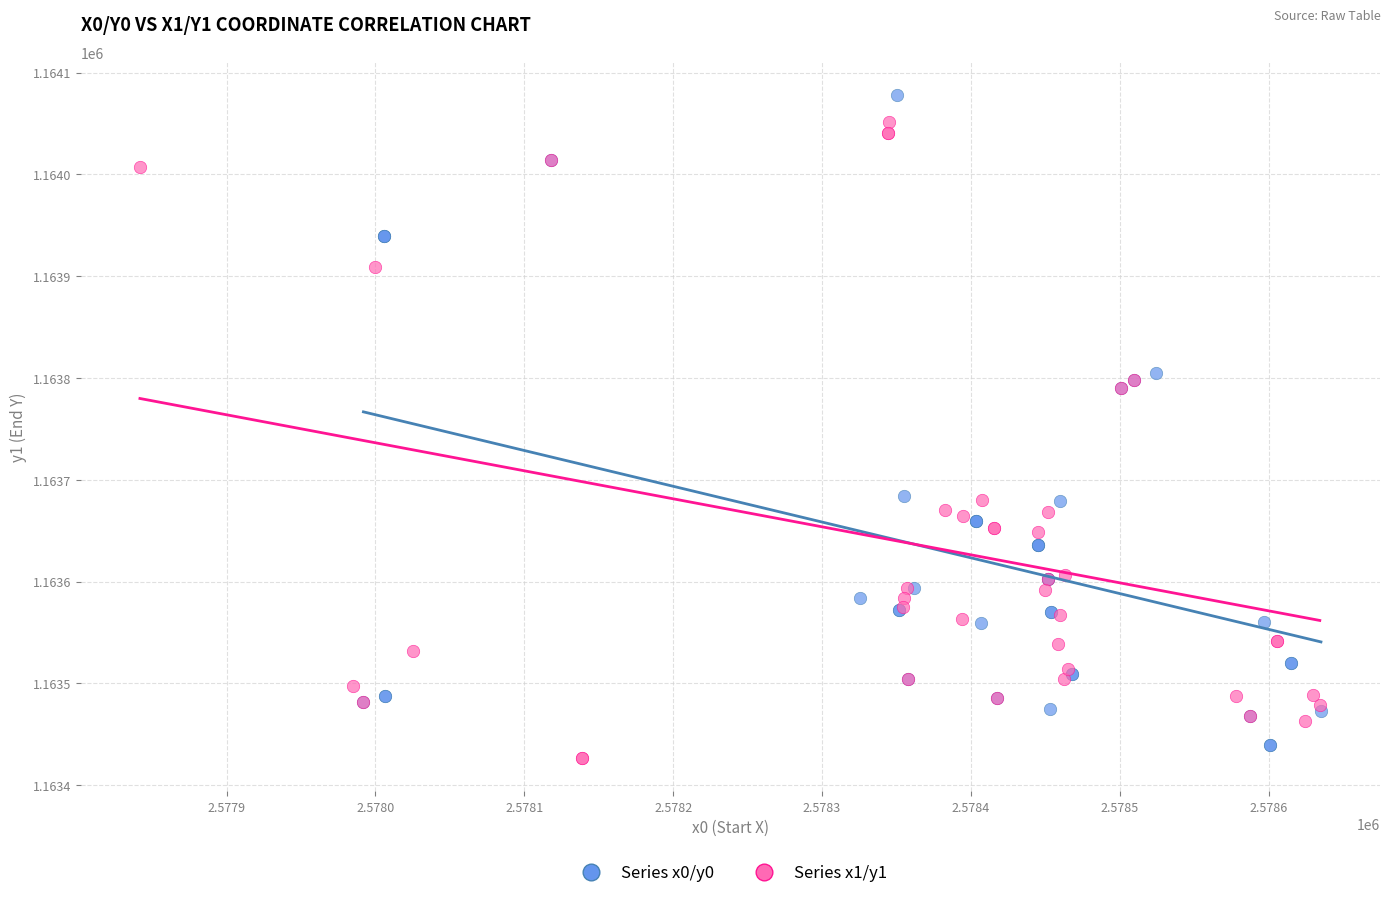

Which series reaches the maximum Y coordinate?

Series x0/y0